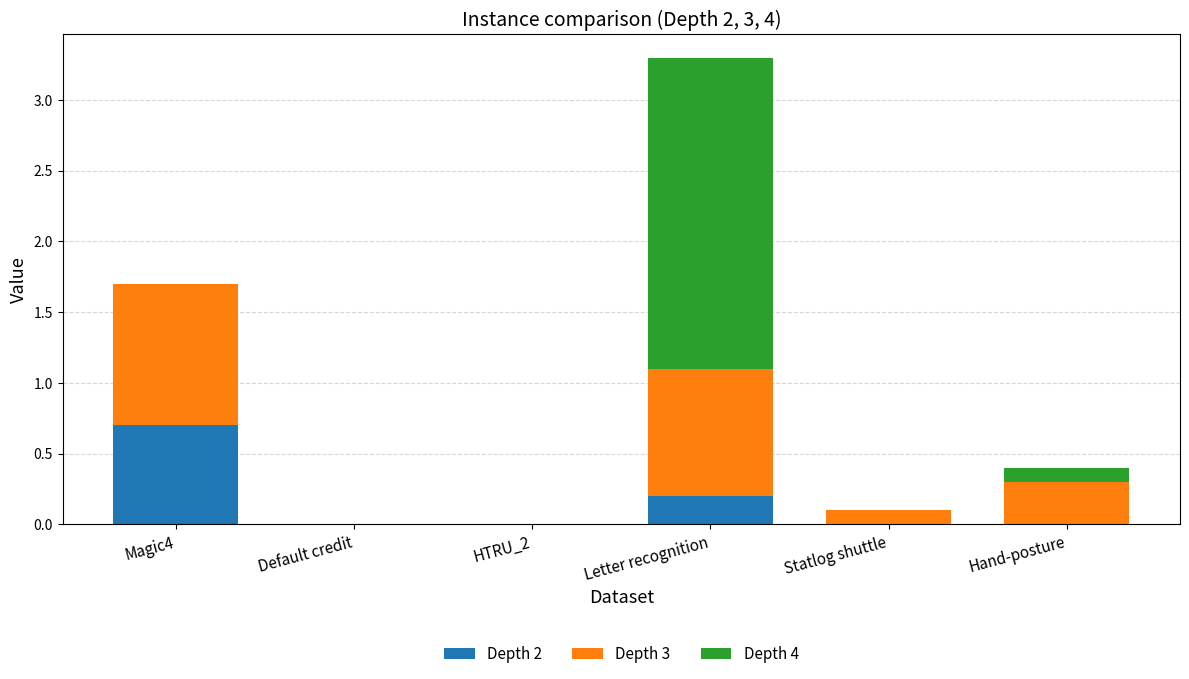

At which label does Depth 2 reach its peak?

Magic4